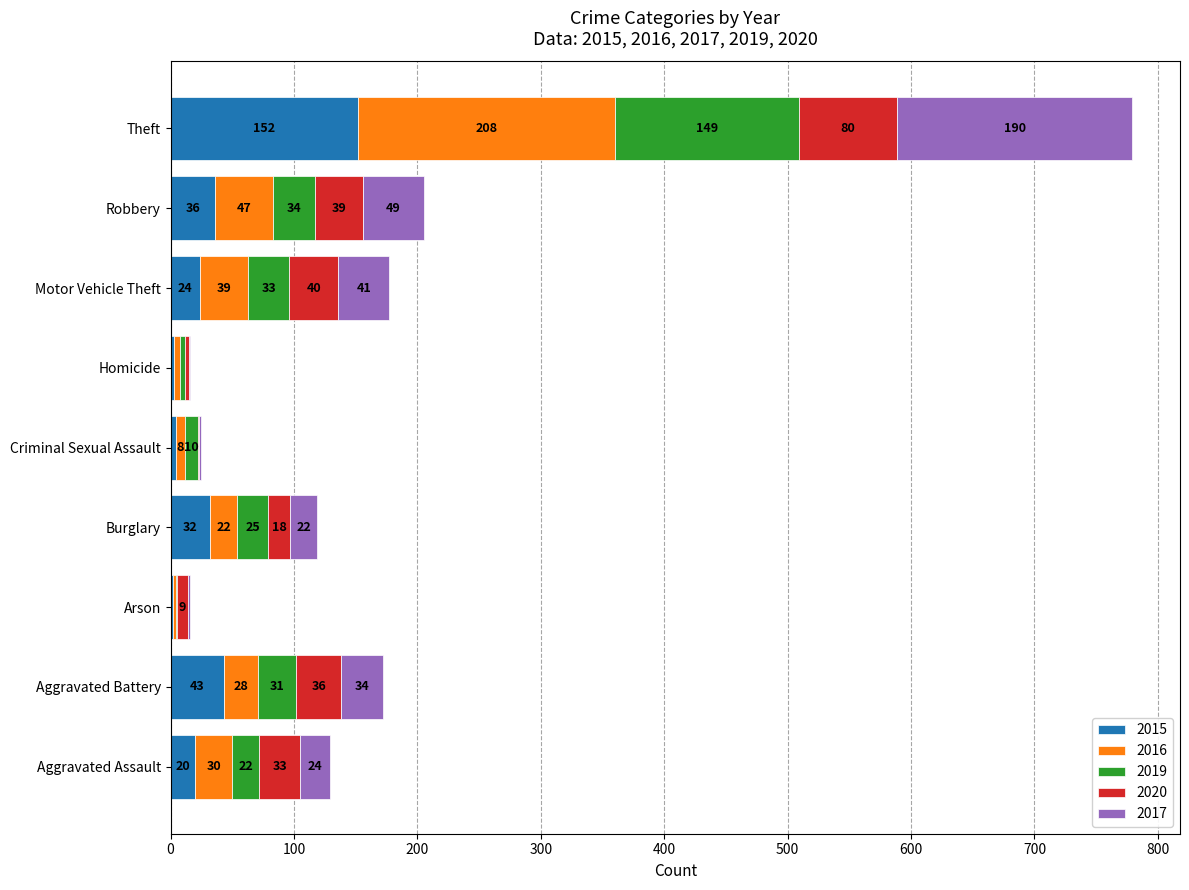

At which label does 2015 reach its peak?

Theft